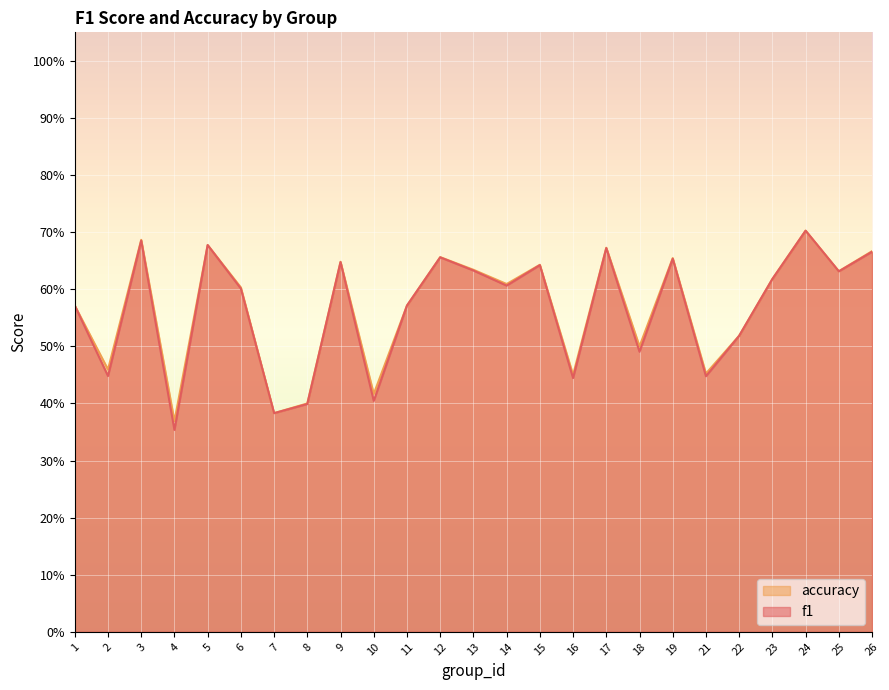

Reading left to right, what are all the values shown in this chart?

f1: 1=0.6	2=0.4	3=0.7	4=0.4	5=0.7	6=0.6	7=0.4	8=0.4	9=0.6	10=0.4	11=0.6	12=0.7	13=0.6	14=0.6	15=0.6	16=0.4	17=0.7	18=0.5	19=0.7	21=0.4	22=0.5	23=0.6	24=0.7	25=0.6	26=0.7
accuracy: 1=0.6	2=0.5	3=0.7	4=0.4	5=0.7	6=0.6	7=0.4	8=0.4	9=0.6	10=0.4	11=0.6	12=0.7	13=0.6	14=0.6	15=0.6	16=0.5	17=0.7	18=0.5	19=0.7	21=0.5	22=0.5	23=0.6	24=0.7	25=0.6	26=0.7